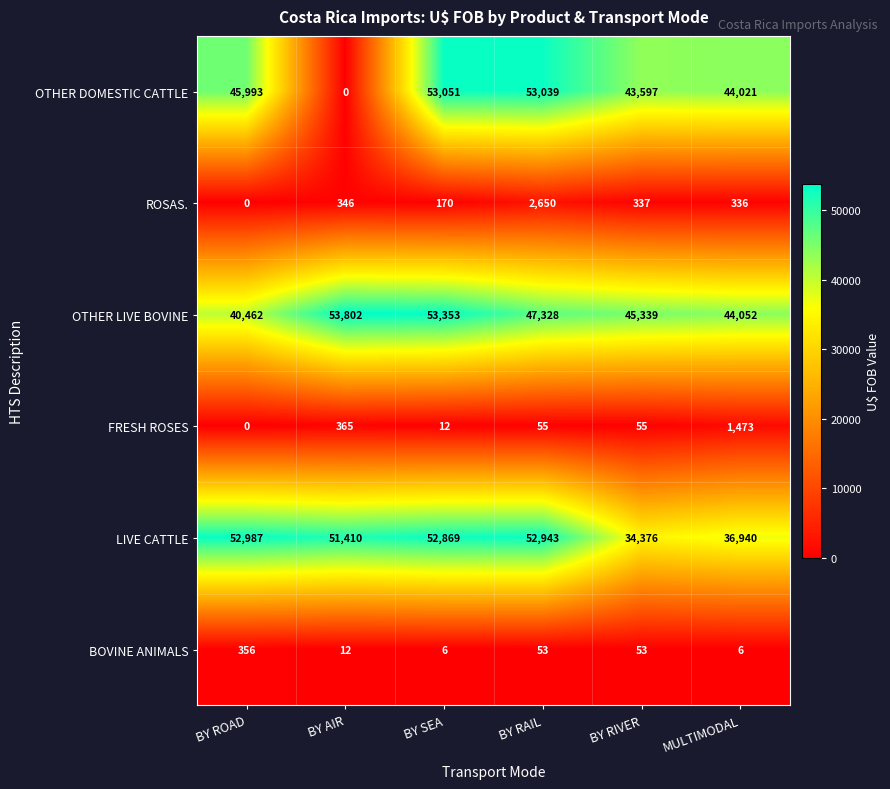

The FRESH ROSES series shows 55 at BY RAIL. True or false?

True